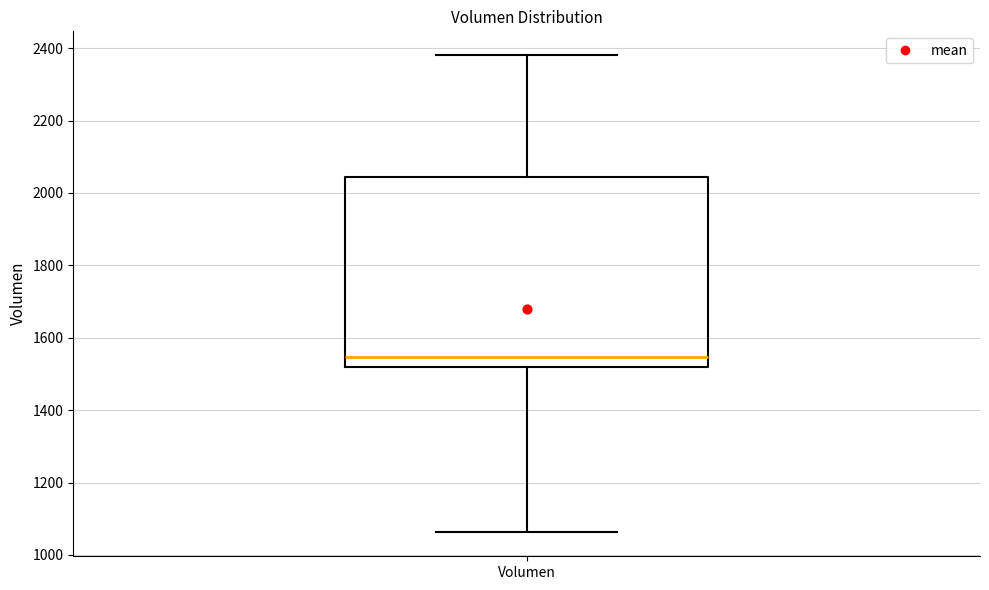

Where is the upper edge of the box for Volumen on the y-axis? The values are not printed on the chart, so give them approximately, as read against the axis.

2040